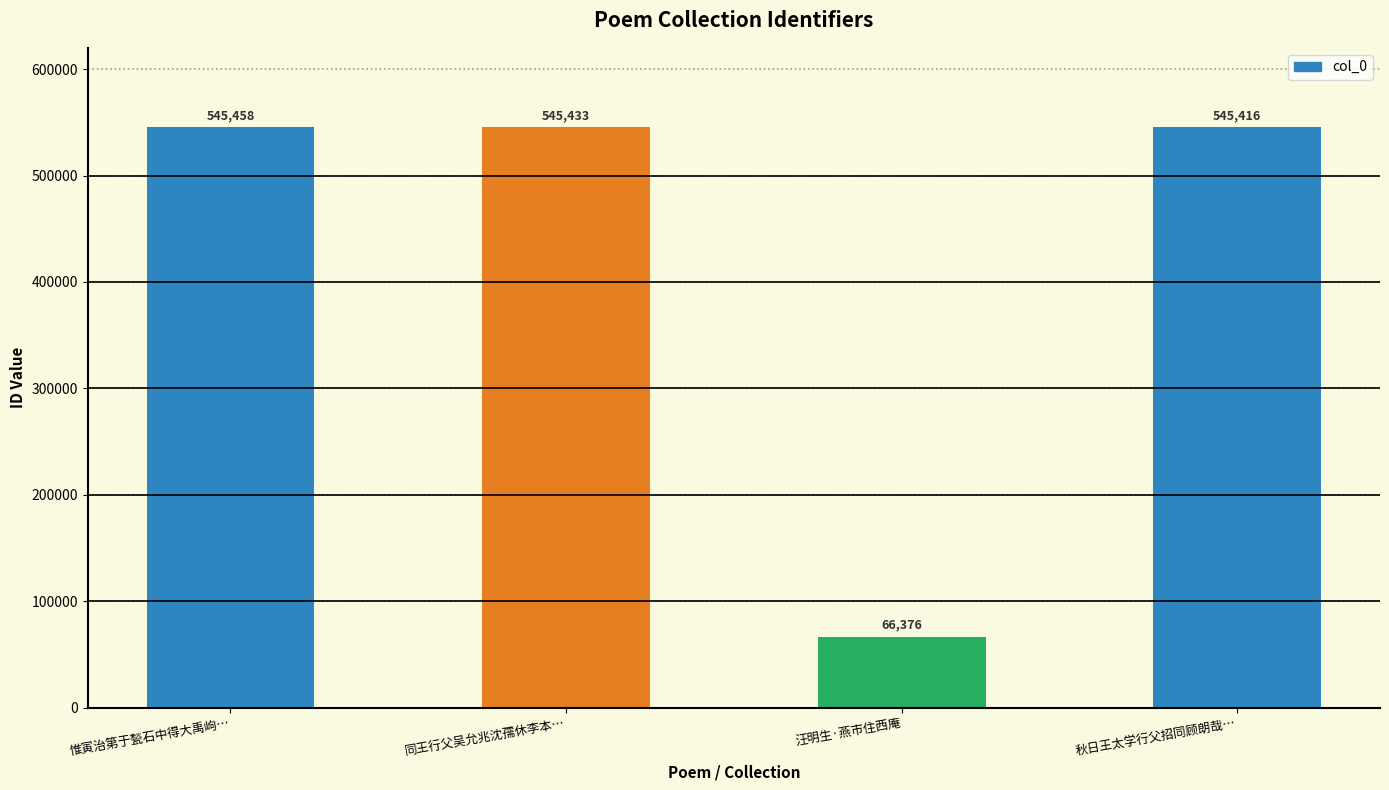

At which category does the chart reach its minimum across all series?

汪明生·燕市住西庵